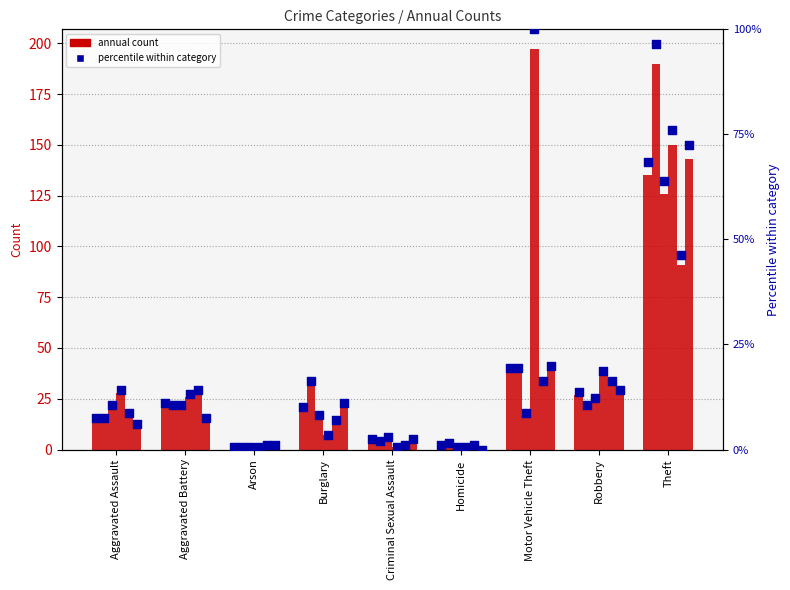

Approximately how many times larger is the value at Homicide compared to Aggravated Assault?

0.1